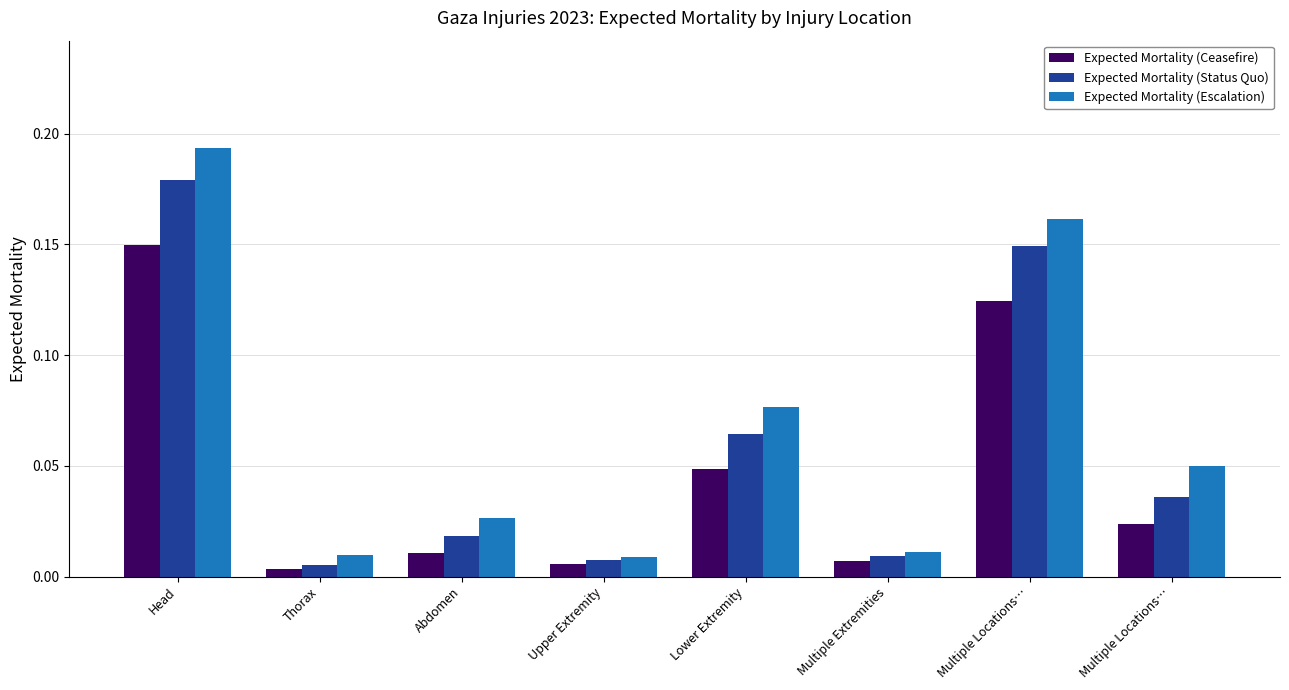

The value of Expected Mortality (Status Quo) at Upper Extremity is 0.0. True or false?

False